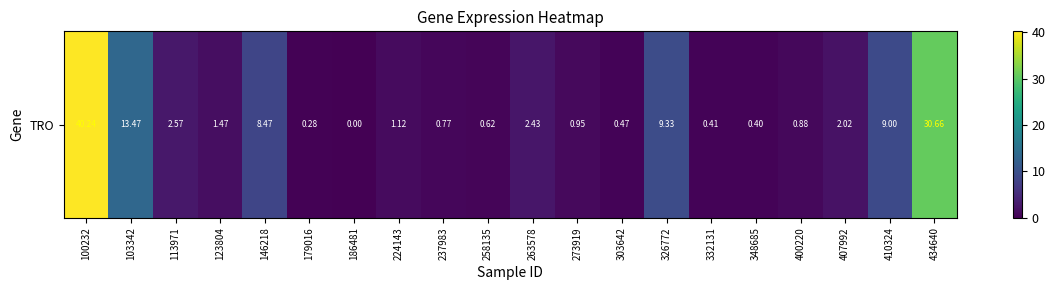

What is the approximate value at 326772?

9.3